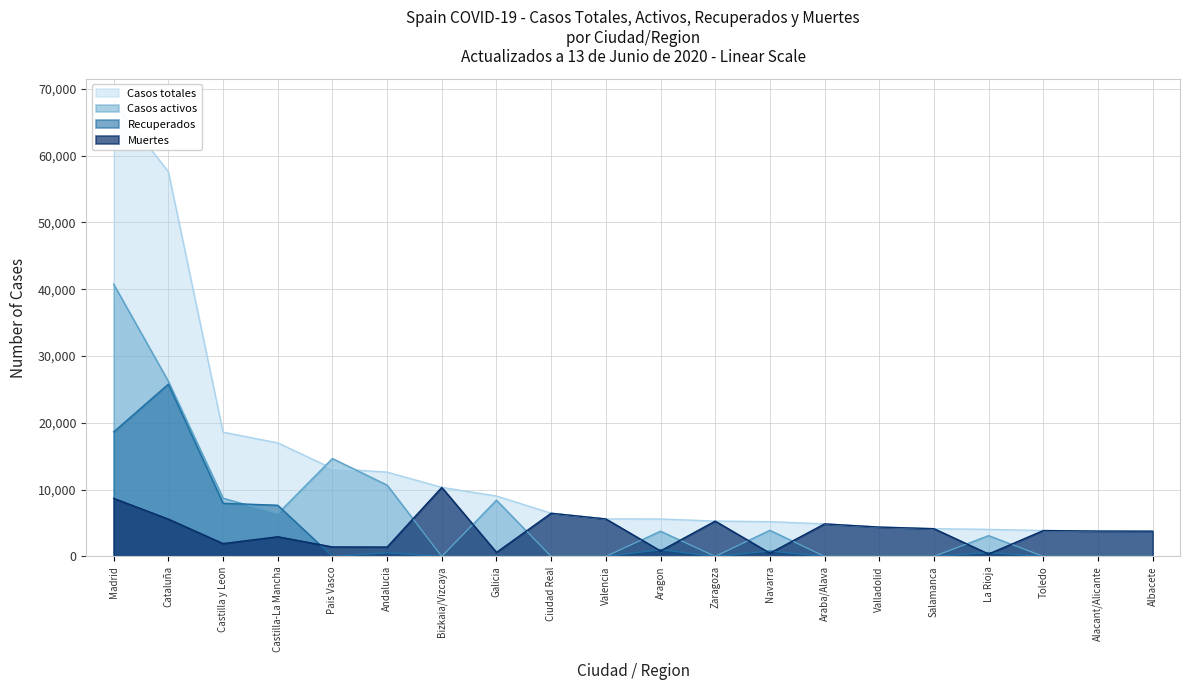

What is the label of the 8th point from the right?

Navarra